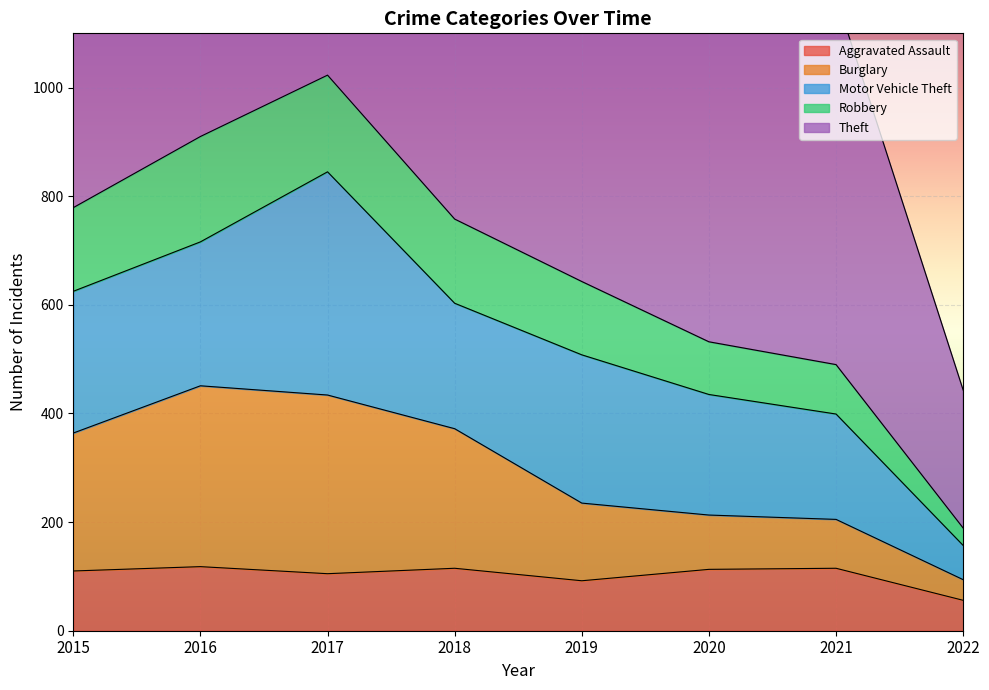

What is the maximum value for Aggravated Assault?

118